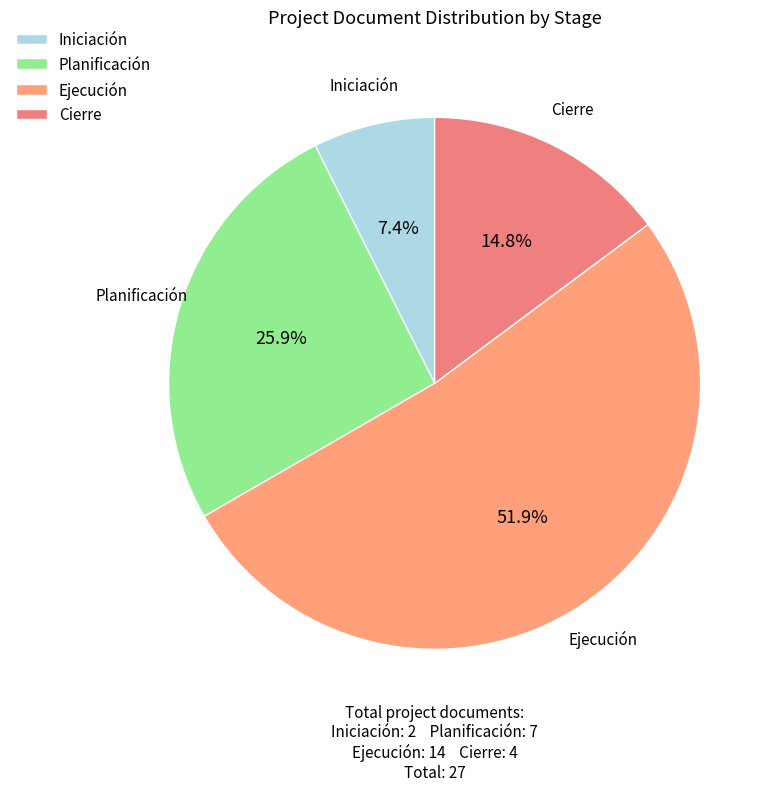

Rank the categories by value from highest to lowest.

Ejecución, Planificación, Cierre, Iniciación